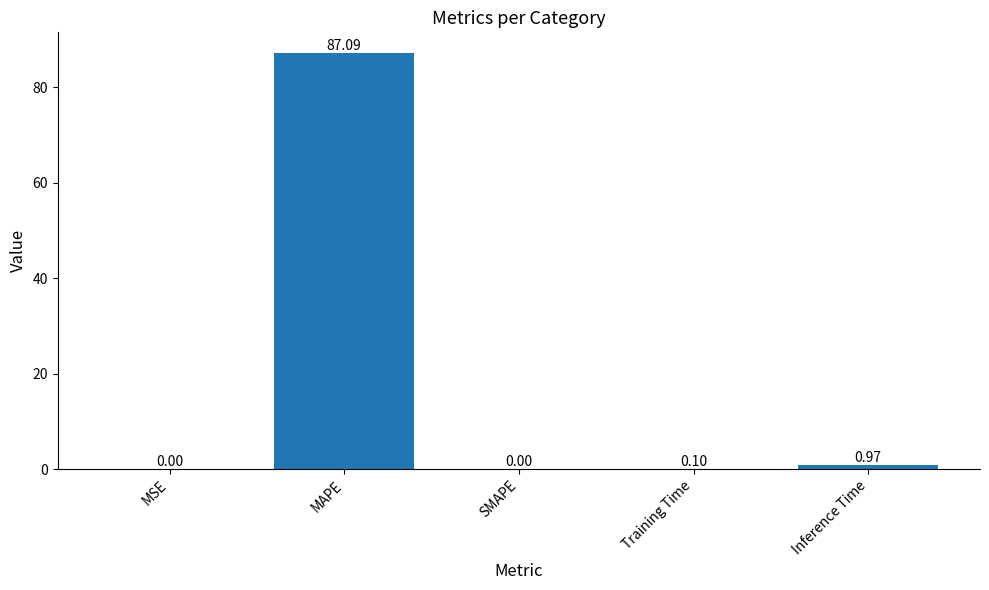

Are the bars grouped side by side (vs. stacked)?

No